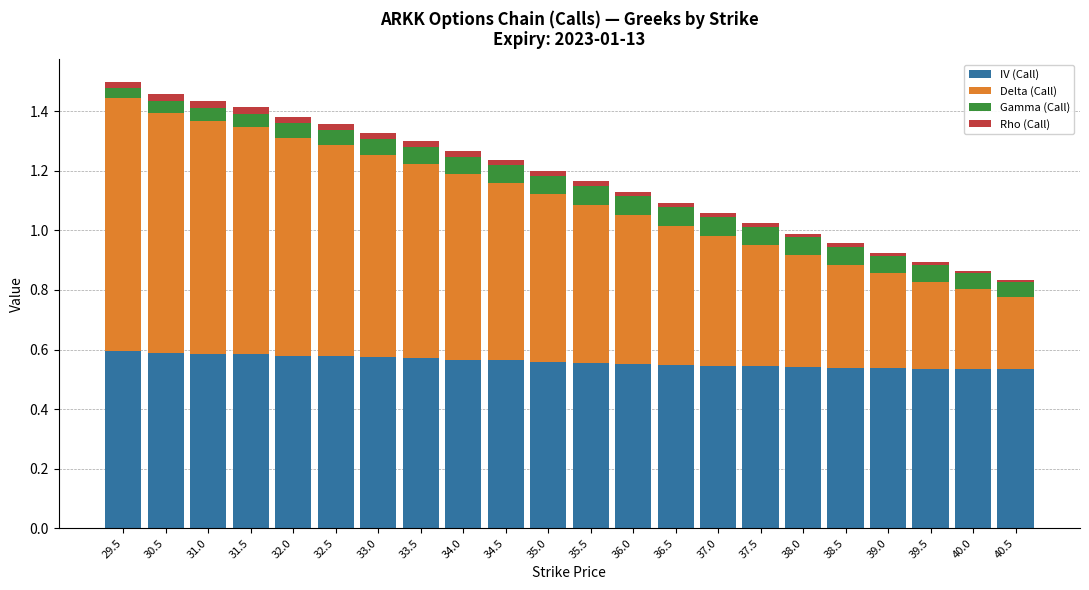

The IV (Call) series shows 0.6 at 32.5. True or false?

True